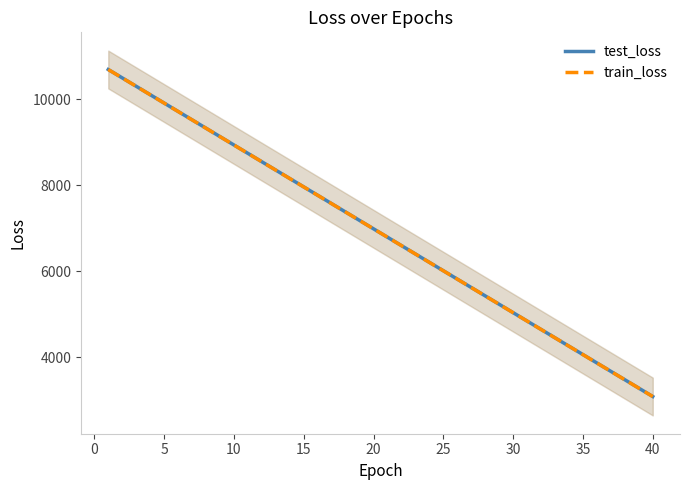

The value of train_loss at 25 is 2410.9. True or false?

False